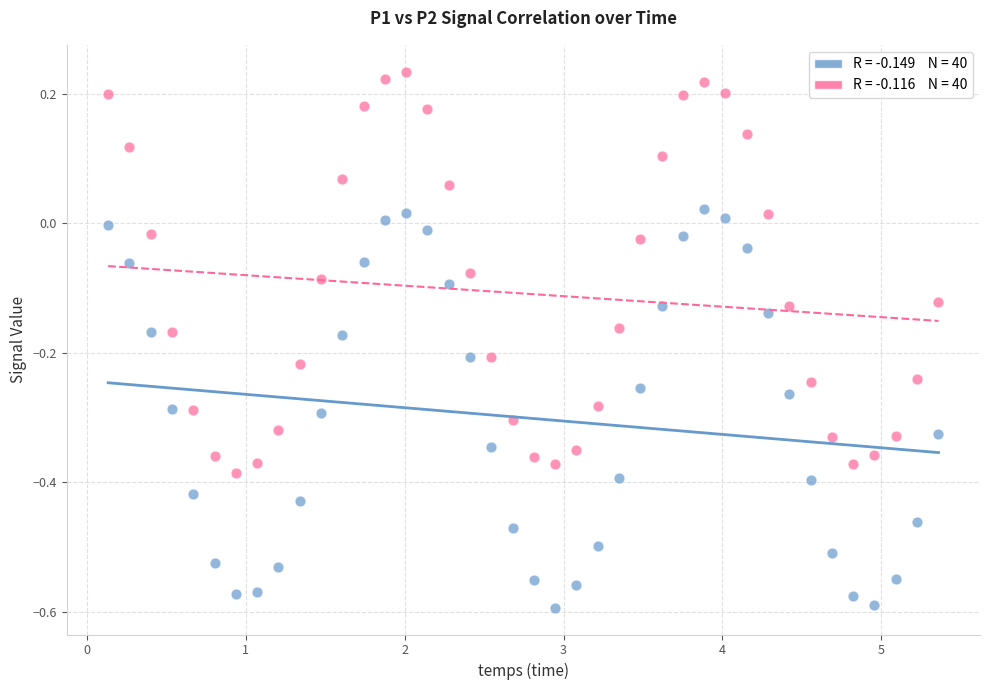

Across all data points, what is the range of Y values (max minus min)?

0.8